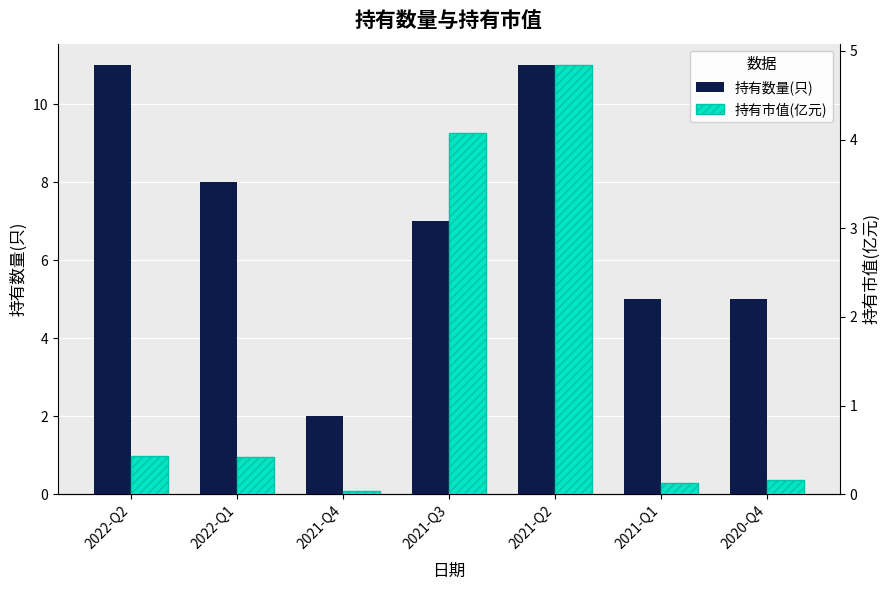

What is the label of the 7th bar from the left?

2020-Q4